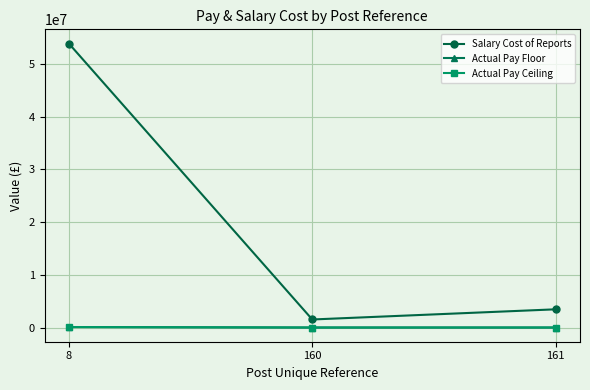

What are all the series names shown in the legend?

Salary Cost of Reports, Actual Pay Floor, Actual Pay Ceiling